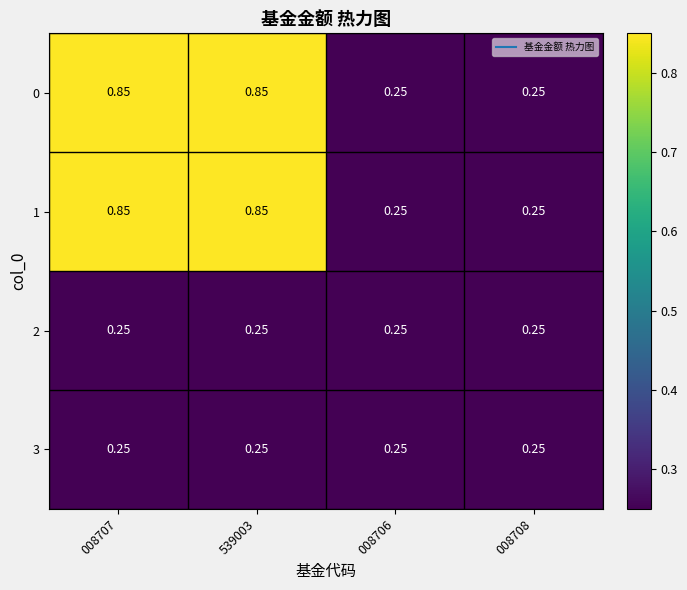

At how many categories does at least one series exceed 0?

4